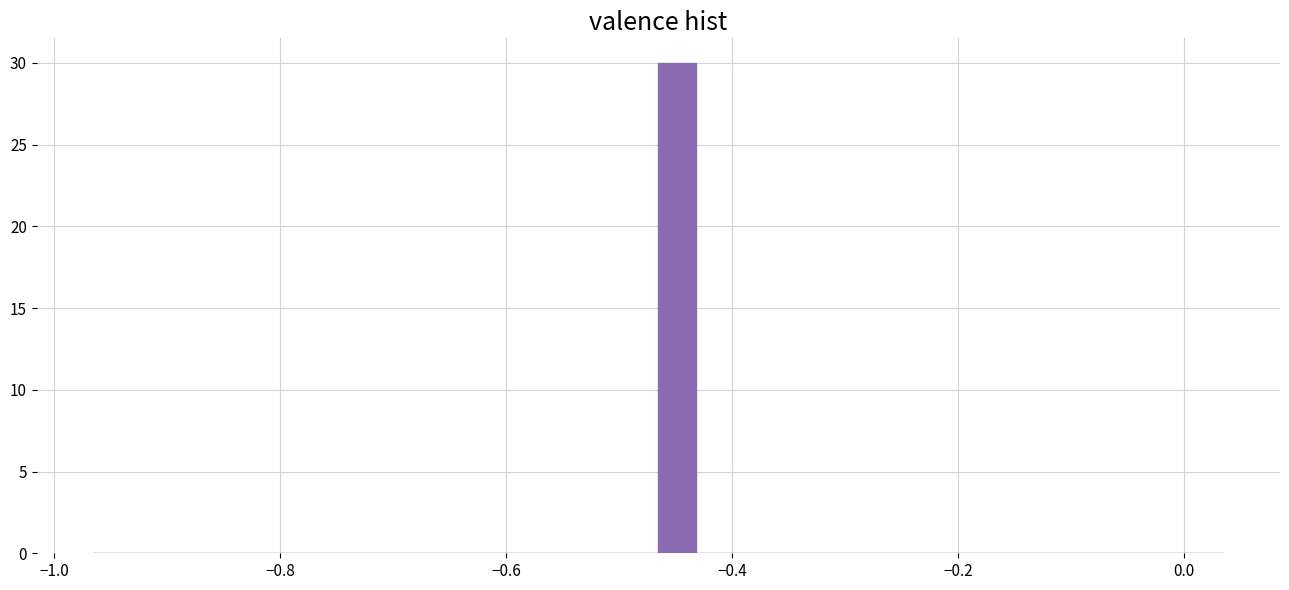

Read against the x-axis, roughly where is the centre of the tallest bar?

-0.44